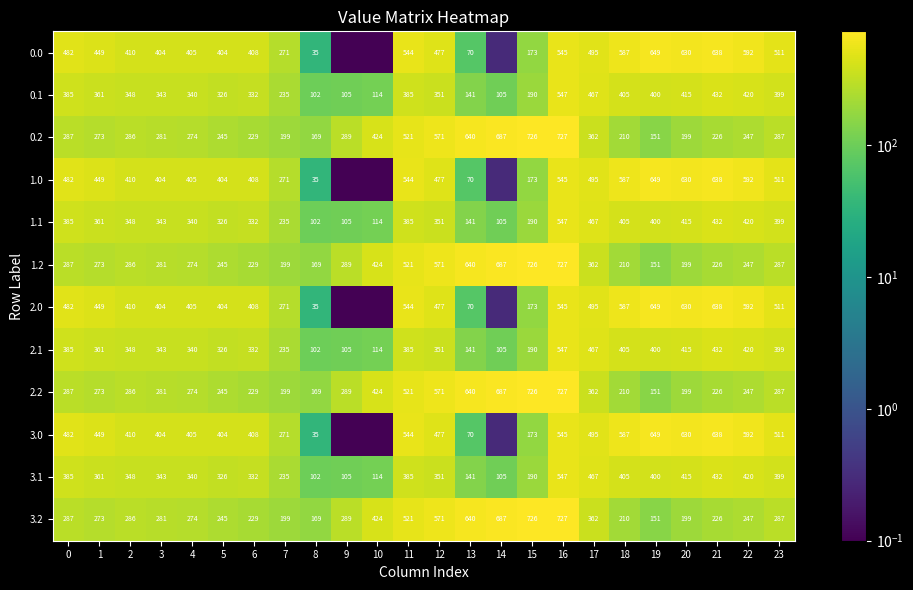

Is the value of 3.1 at 20 greater than the value of 0.2 at 20?

Yes